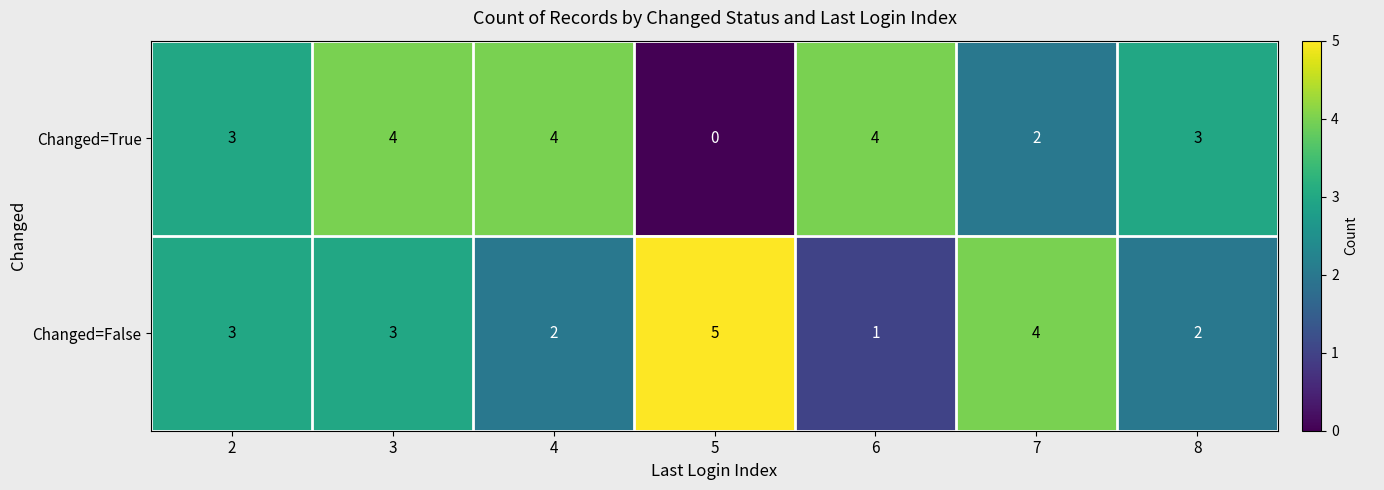

How many values in the Changed=True series are below 3?

2